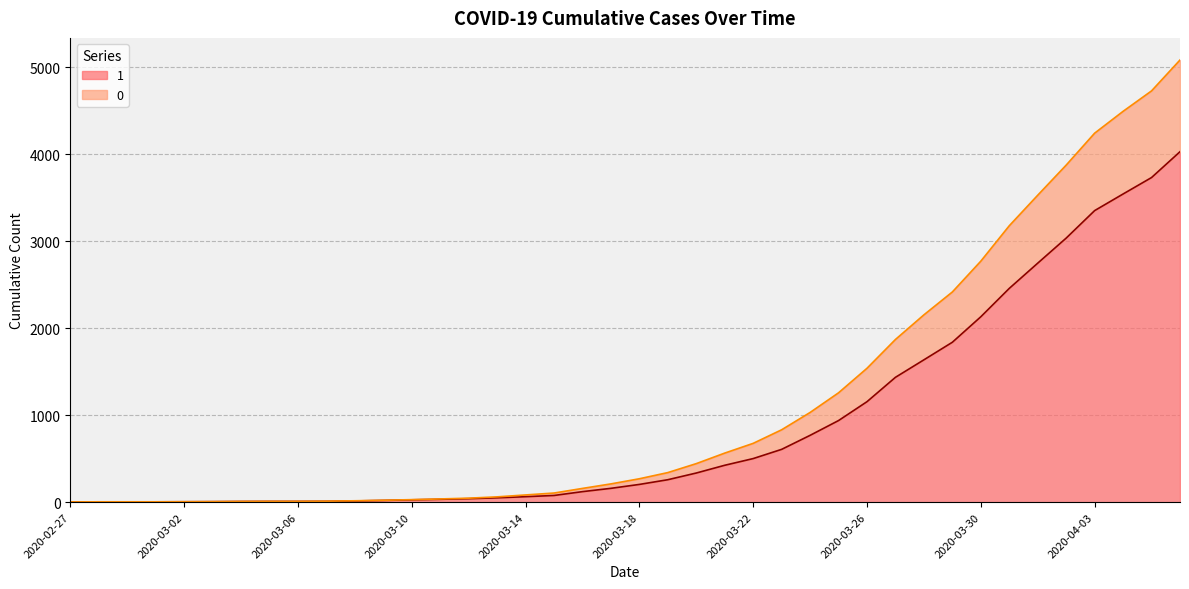

Reading left to right, list all the values displayed in this chart.

1: 2020-02-27=3	2020-02-28=4	2020-02-29=4	2020-03-01=4	2020-03-02=5	2020-03-03=6	2020-03-04=8	2020-03-05=9	2020-03-06=9	2020-03-07=10	2020-03-08=14	2020-03-09=20	2020-03-10=27	2020-03-11=33	2020-03-12=40	2020-03-13=50	2020-03-14=63	2020-03-15=77	2020-03-16=121	2020-03-17=159	2020-03-18=204	2020-03-19=258	2020-03-20=335	2020-03-21=424	2020-03-22=501	2020-03-23=607	2020-03-24=768	2020-03-25=938	2020-03-26=1155	2020-03-27=1435	2020-03-28=1636	2020-03-29=1838	2020-03-30=2131	2020-03-31=2457	2020-04-01=2747	2020-04-02=3035	2020-04-03=3351	2020-04-04=3542	2020-04-05=3731	2020-04-06=4028
0: 2020-02-27=3	2020-02-28=4	2020-02-29=4	2020-03-01=4	2020-03-02=5	2020-03-03=6	2020-03-04=8	2020-03-05=9	2020-03-06=9	2020-03-07=11	2020-03-08=16	2020-03-09=22	2020-03-10=29	2020-03-11=37	2020-03-12=46	2020-03-13=61	2020-03-14=83	2020-03-15=105	2020-03-16=158	2020-03-17=210	2020-03-18=269	2020-03-19=340	2020-03-20=443	2020-03-21=564	2020-03-22=676	2020-03-23=832	2020-03-24=1031	2020-03-25=1257	2020-03-26=1539	2020-03-27=1870	2020-03-28=2153	2020-03-29=2416	2020-03-30=2770	2020-03-31=3177	2020-04-01=3528	2020-04-02=3874	2020-04-03=4241	2020-04-04=4492	2020-04-05=4727	2020-04-06=5082